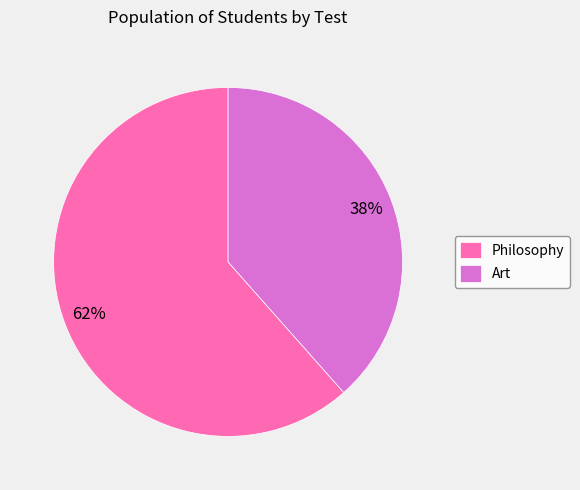

Is it true that Philosophy is 62% of the pie?

True